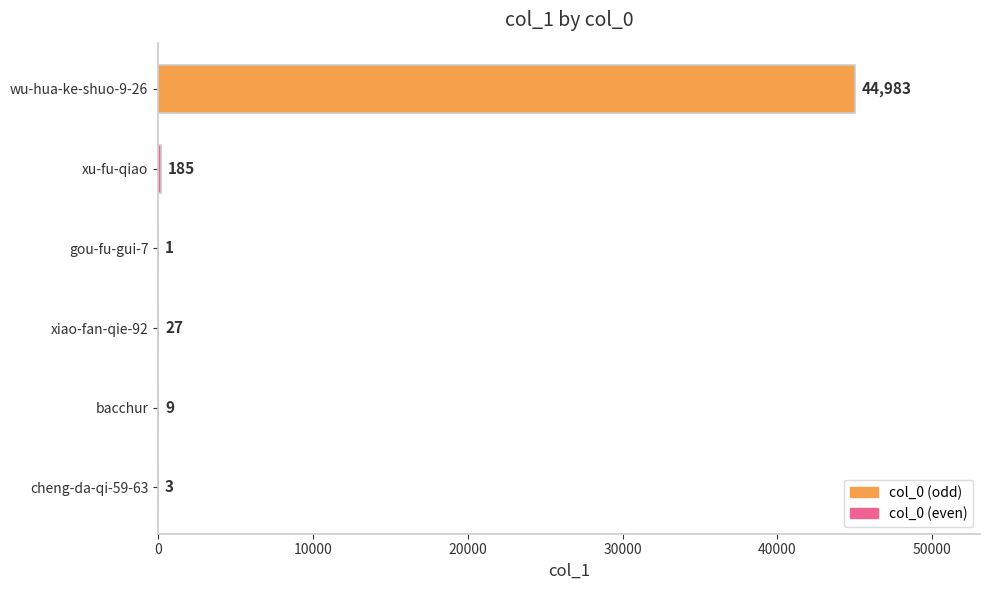

Which has a higher value, xiao-fan-qie-92 or cheng-da-qi-59-63?

xiao-fan-qie-92